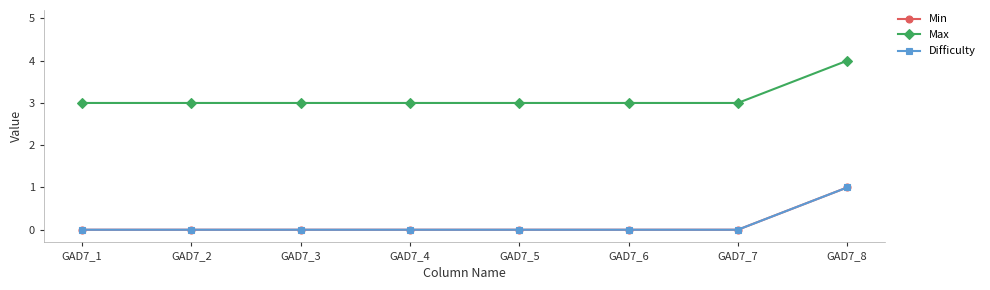

What is the highest value of the Difficulty series?

1